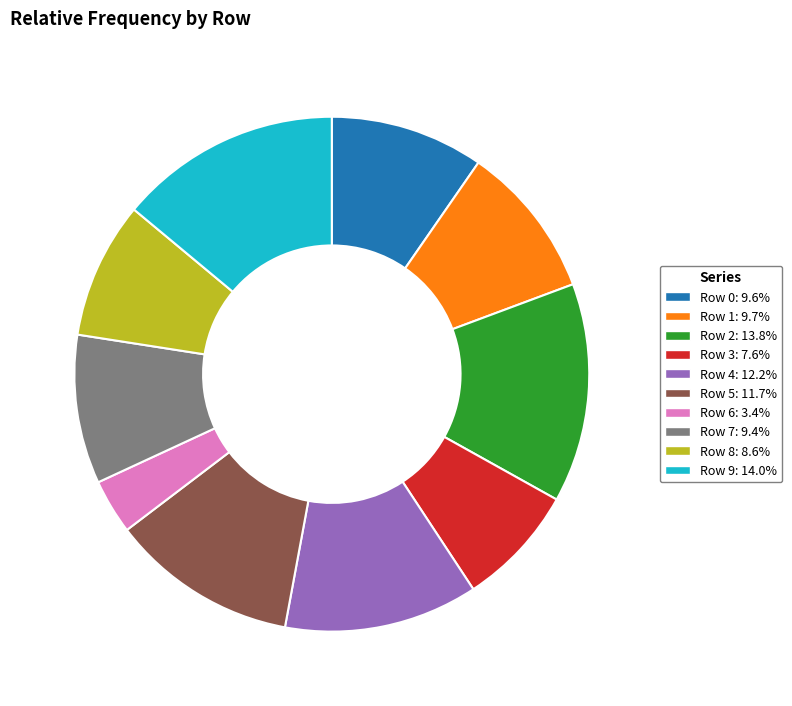

Which slice is the smallest?

Row 6